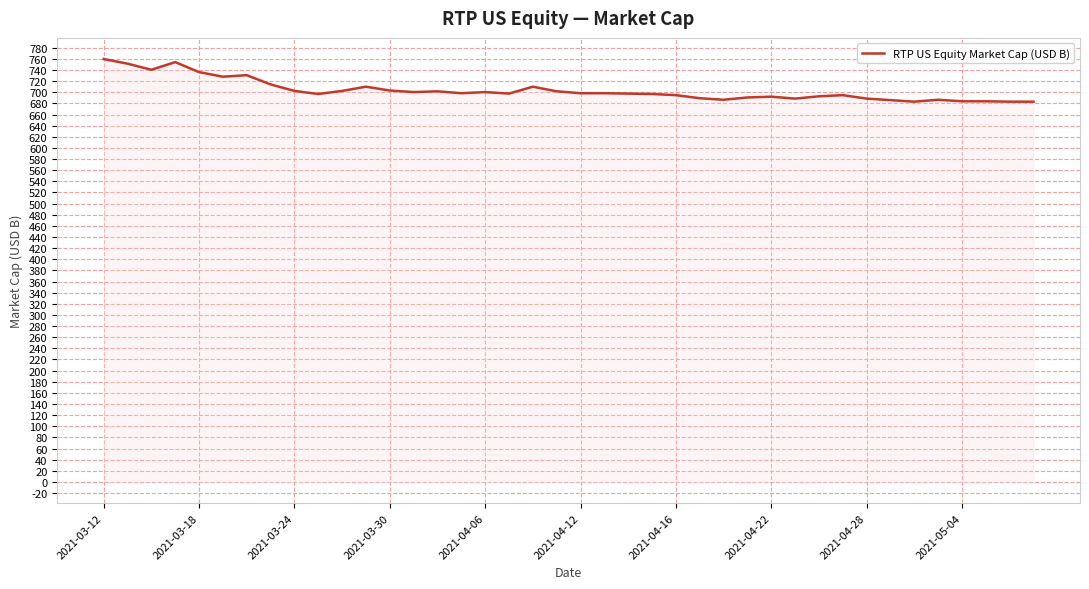

What is the minimum value shown in the chart?

683.1